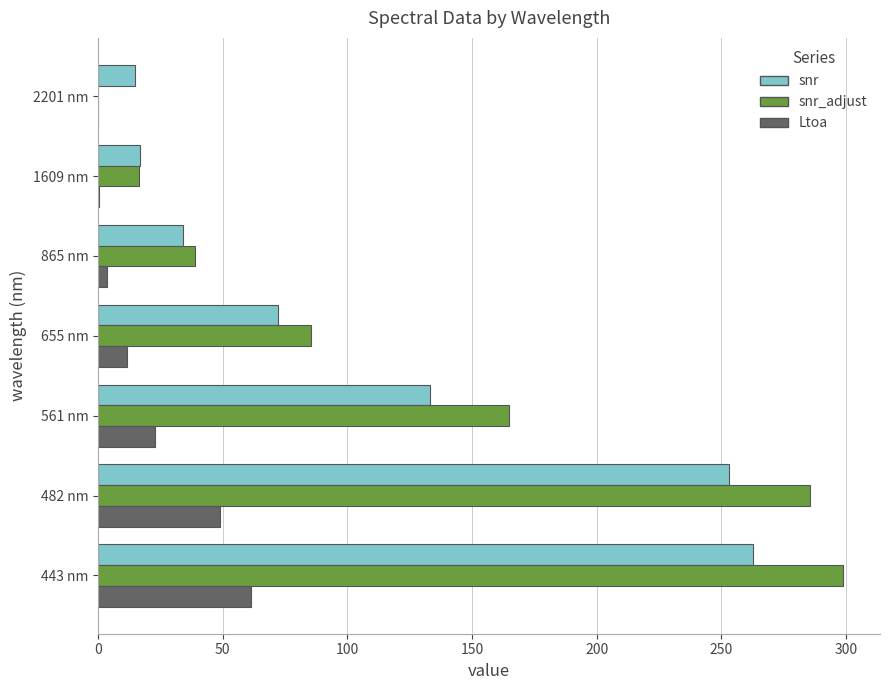

Which label corresponds to the largest value in the chart?

443 nm